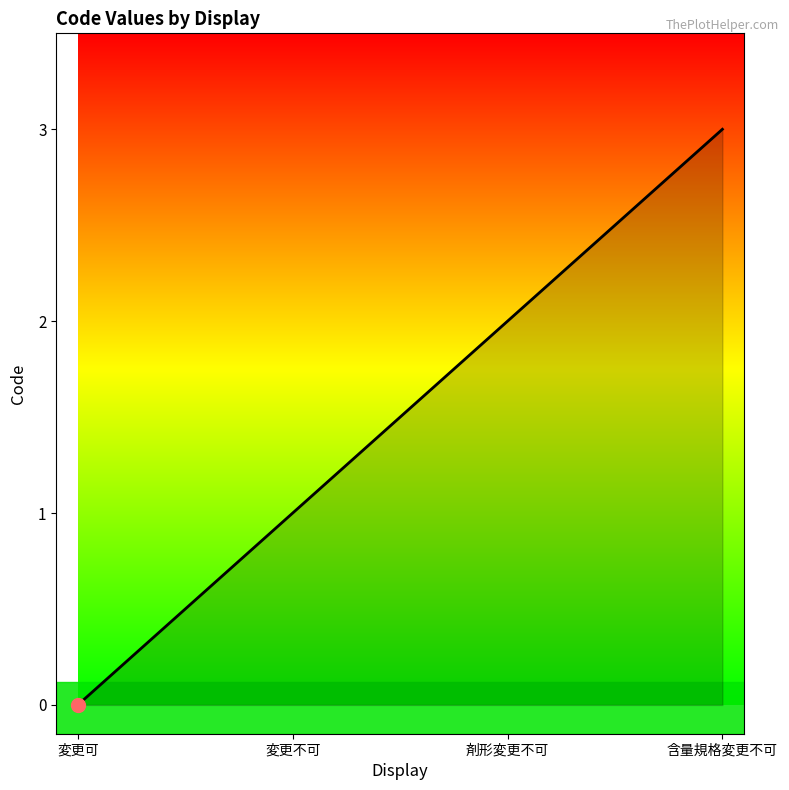

Which label corresponds to the smallest value in the chart?

変更可